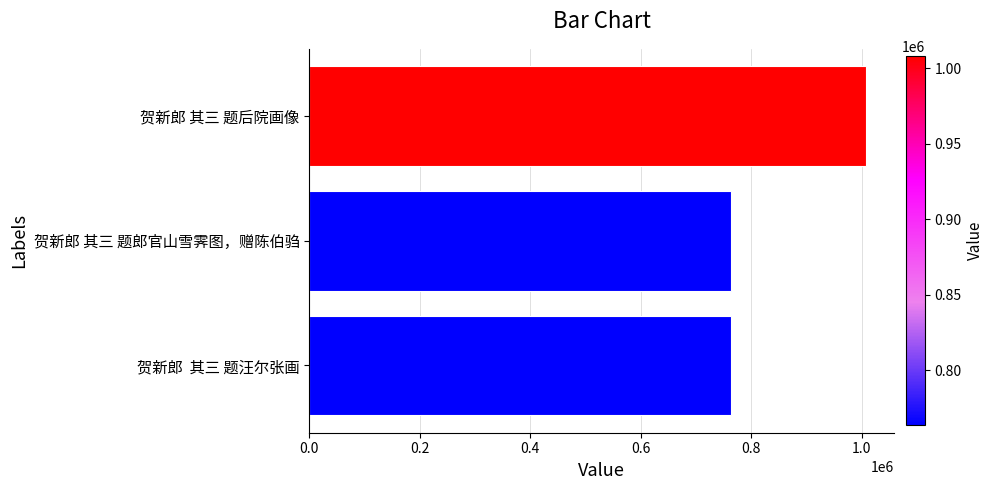

What is the maximum value shown in the chart?

1007843